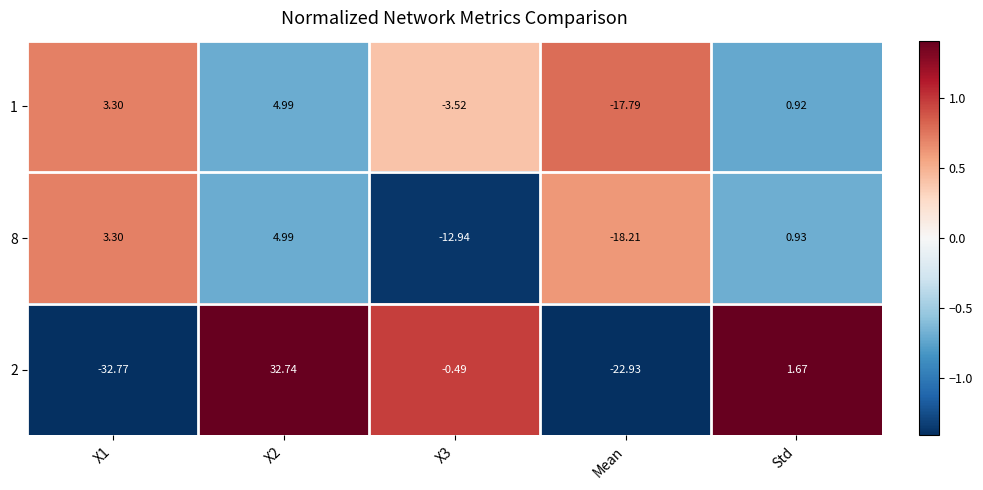

Where is 8 nearest to the value -6?

Std